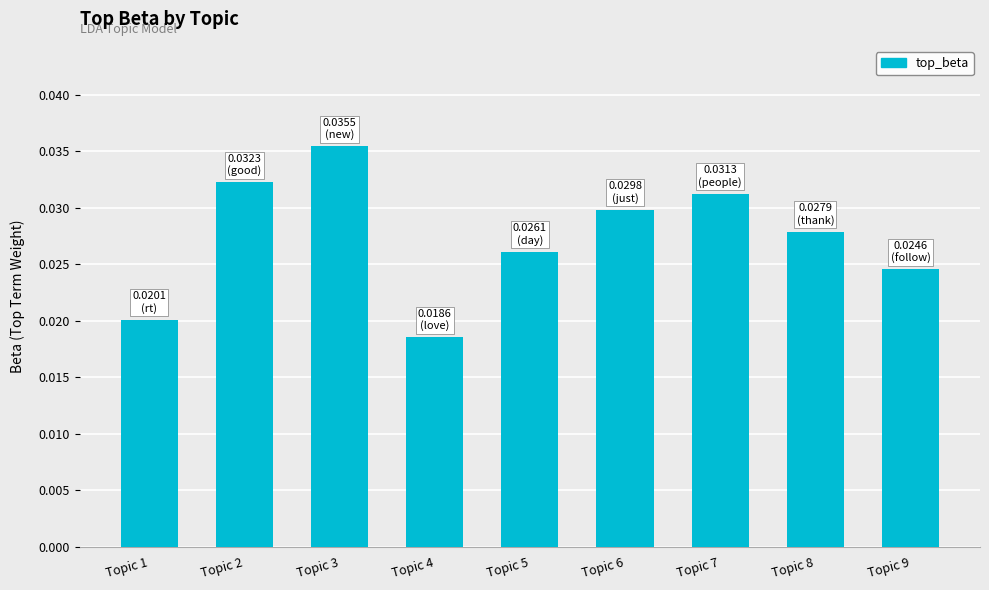

What is the sum of the values at Topic 8 and Topic 5?

0.1